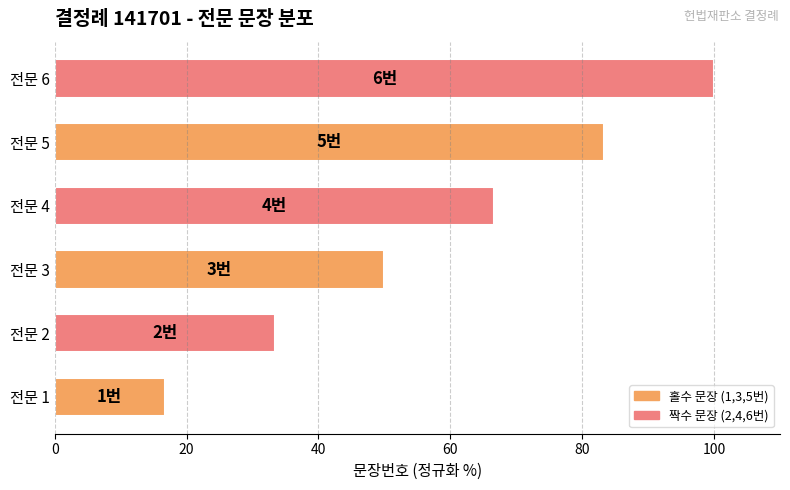

What is the sum of the values at 전문 4 and 전문 3?

116.7